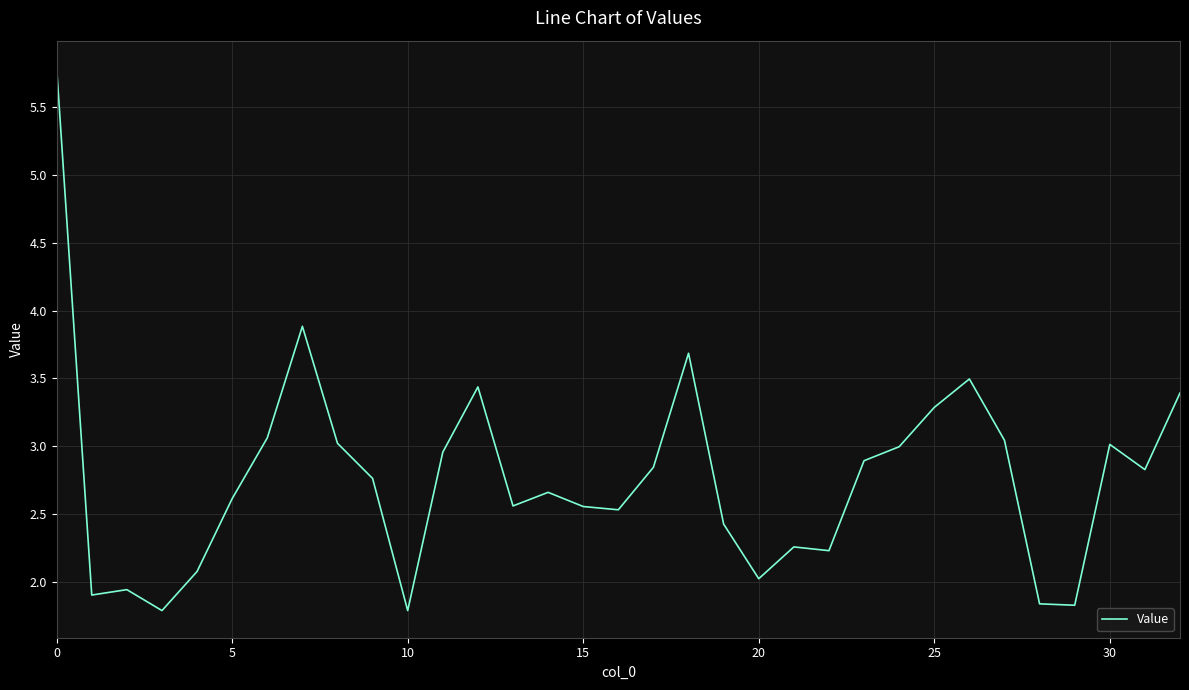

What is the maximum value shown in the chart?

5.8